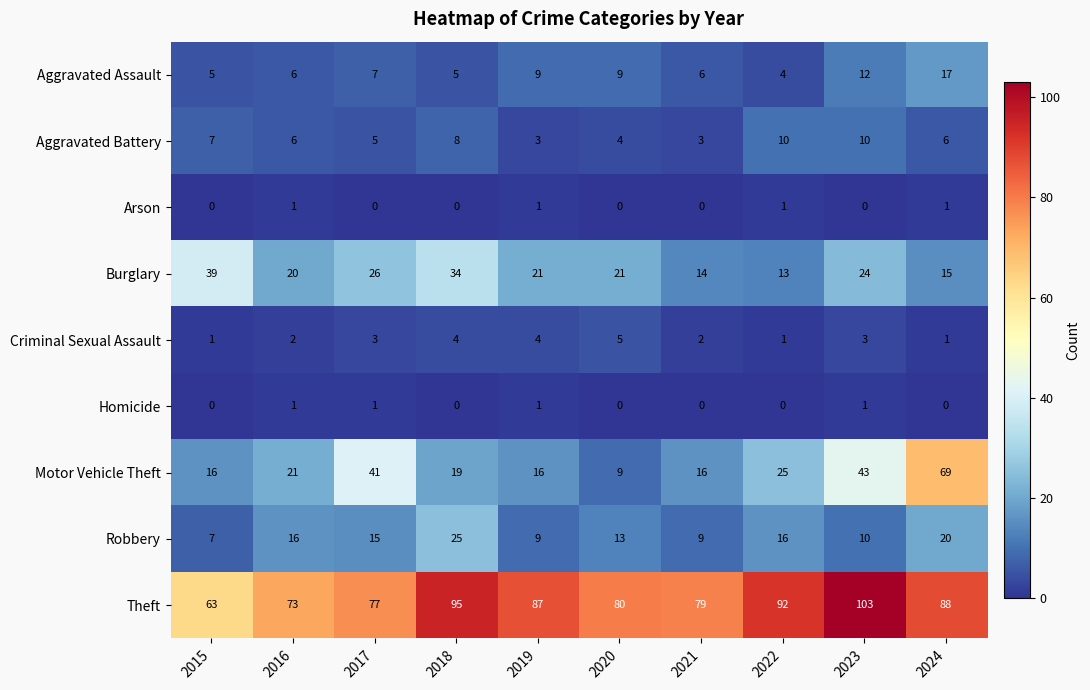

What is the sum of the Aggravated Battery values at 2020 and 2017?

9